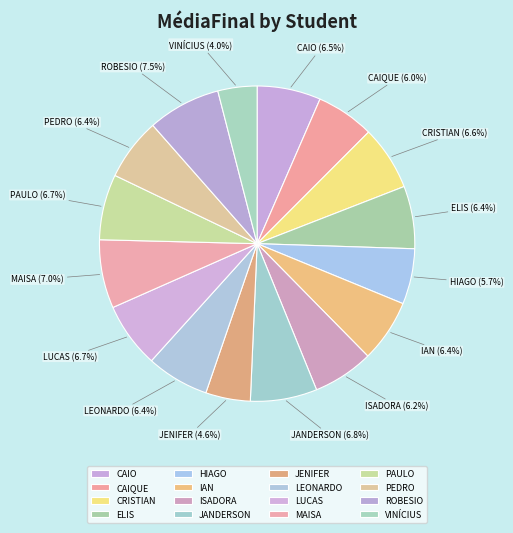

Which slice is the smallest?

VINÍCIUS